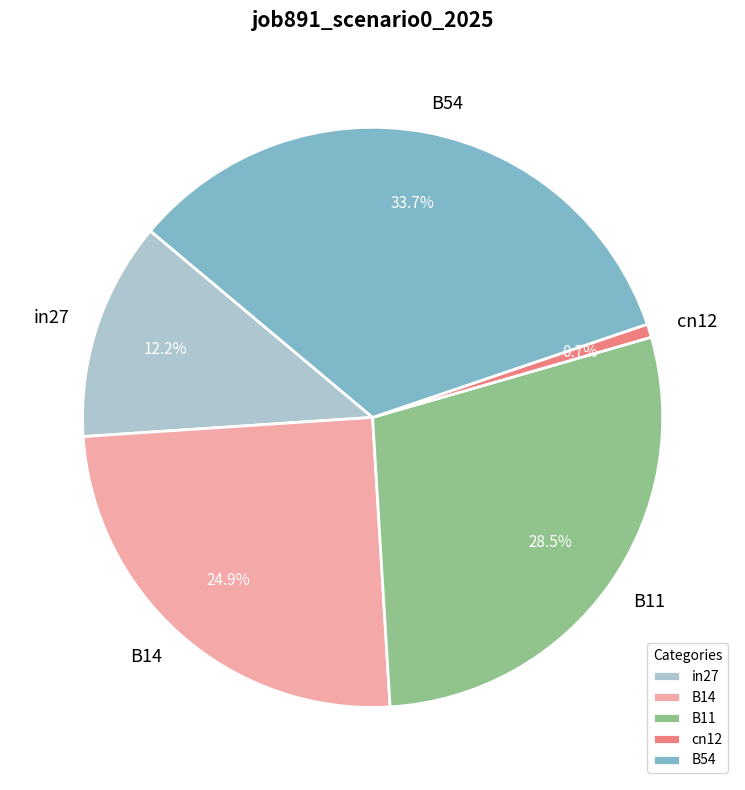

Is there any slice that represents more than half of the pie?

No